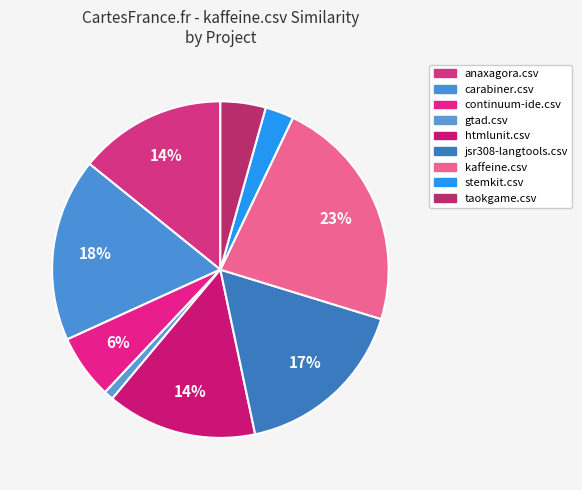

What portion of the pie excludes anaxagora.csv?

85.8%